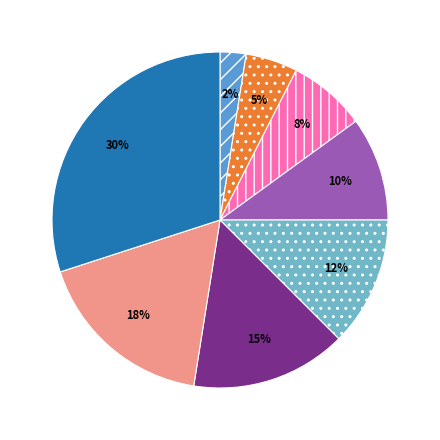

Rank the categories by value from lowest to highest.

Noreste, Central Sur, Sureste, Central Norte, Sur, Noroeste, Suroeste, Web